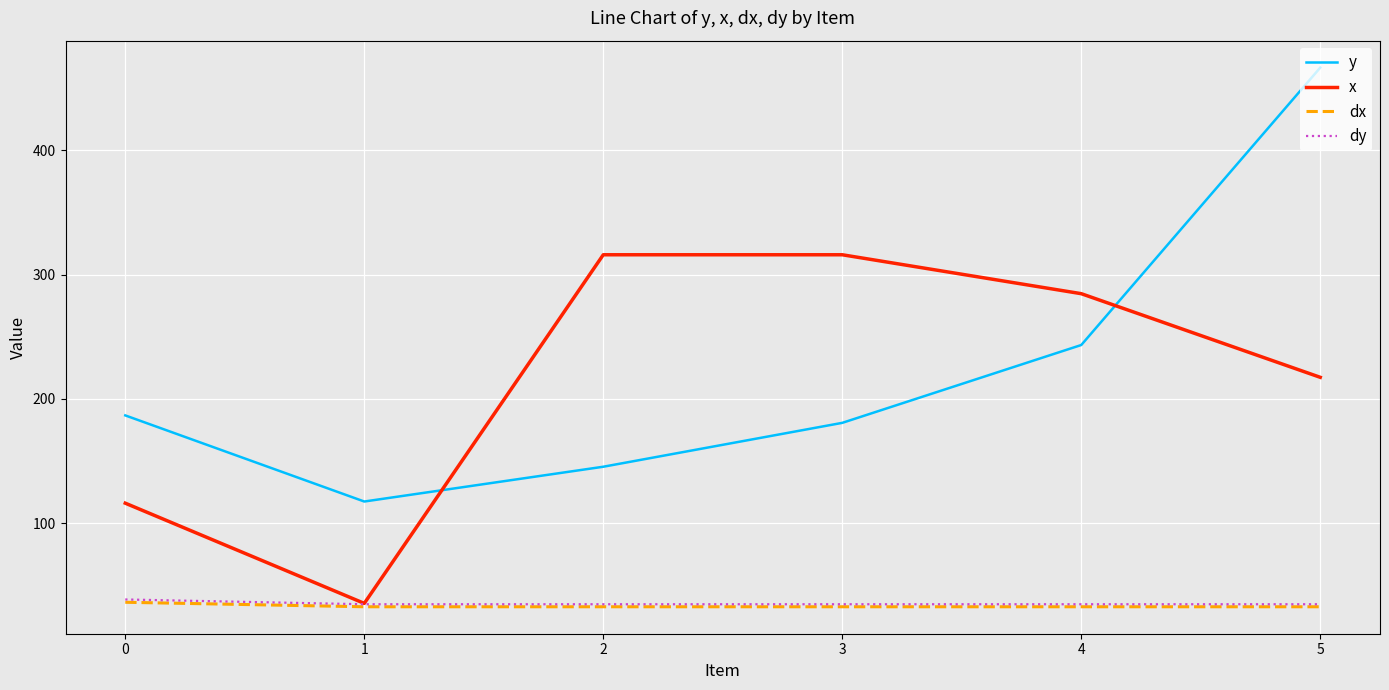

Is this an area chart (filled region under the line)?

No